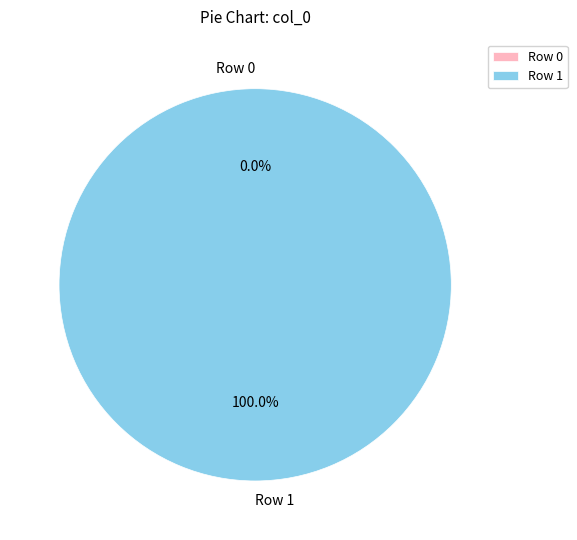

Does any single category account for the majority?

Yes